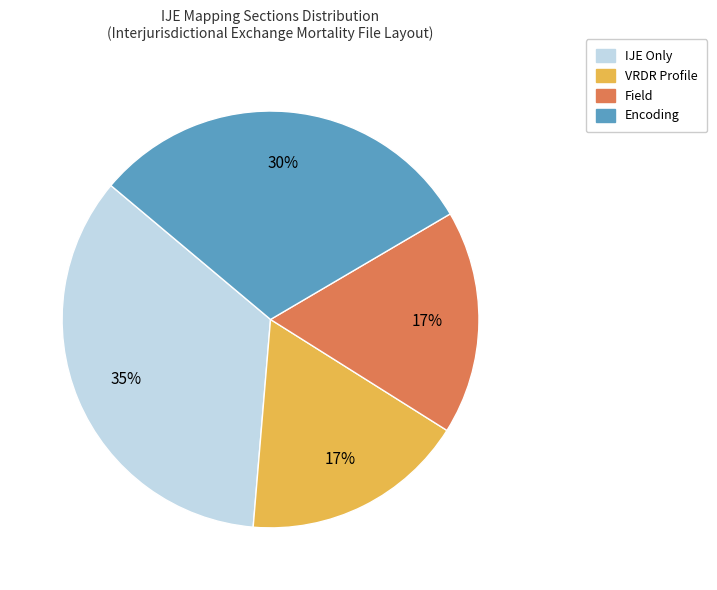

Which slice is the largest?

IJE Only